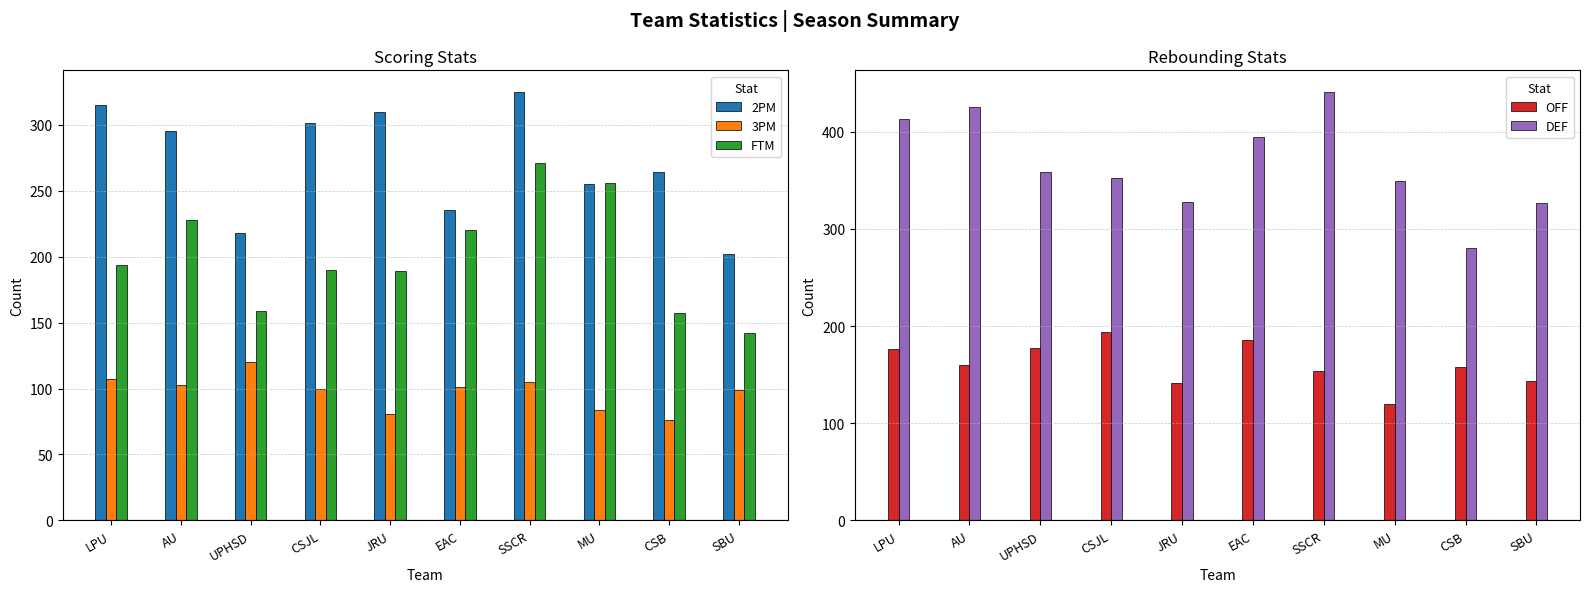

Reading left to right, list all the values displayed in this chart.

2PM: 315	295	218	301	310	235	325	255	264	202
3PM: 107	103	120	100	81	101	105	84	76	99
FTM: 194	228	159	190	189	220	271	256	157	142
OFF: 176	160	177	194	141	186	154	120	158	143
DEF: 413	425	358	352	328	394	441	349	280	327